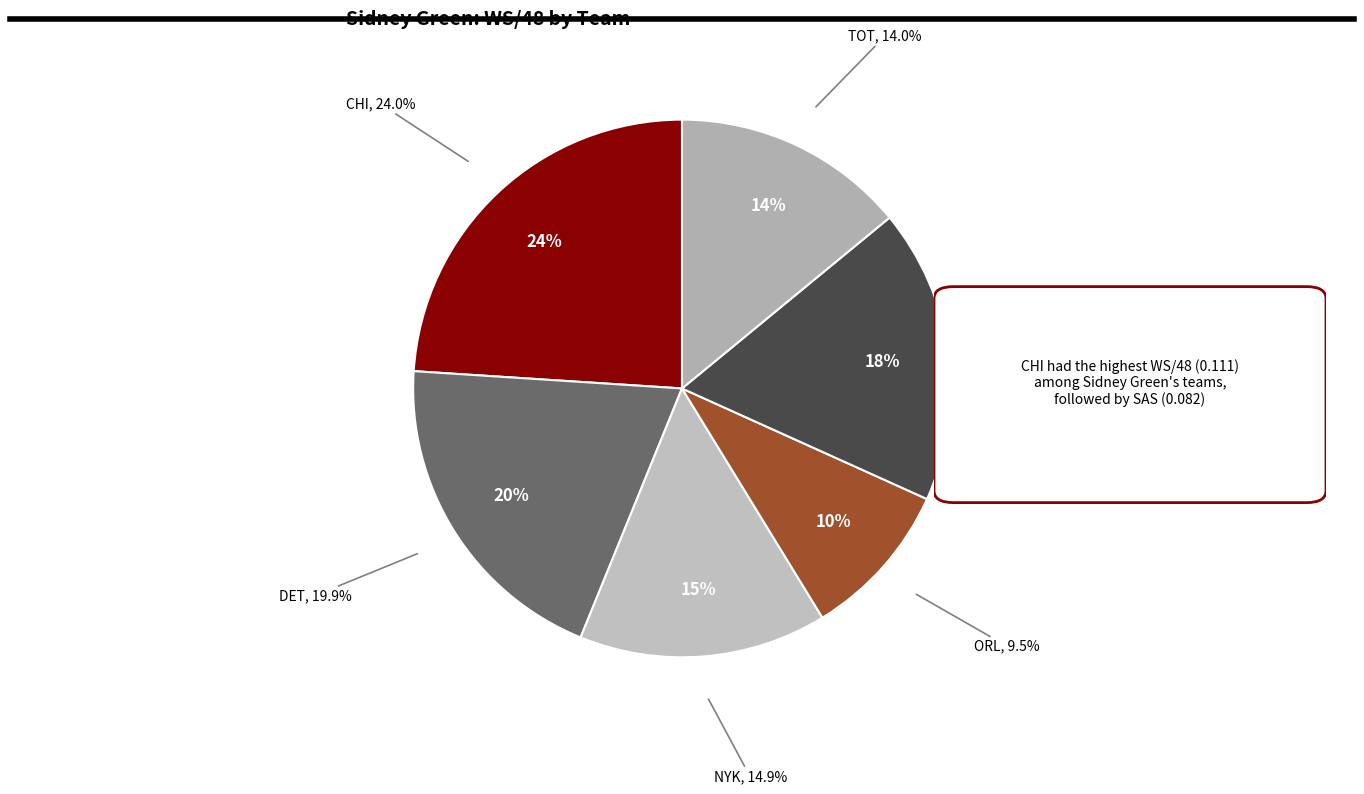

What is the largest slice in the pie chart?

CHI